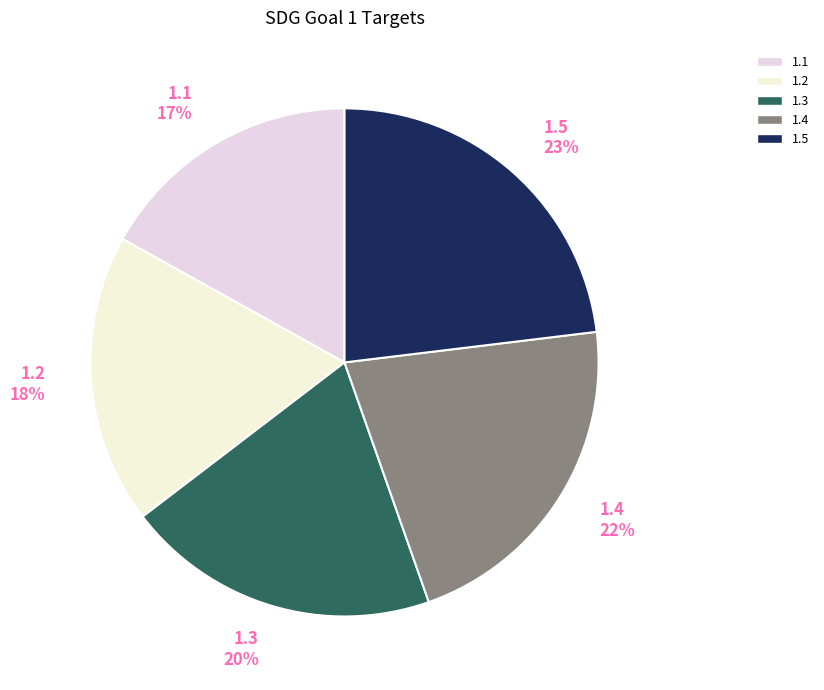

What is the ratio of the value at 1.3 20% to the value at 1.5 23%?

0.9